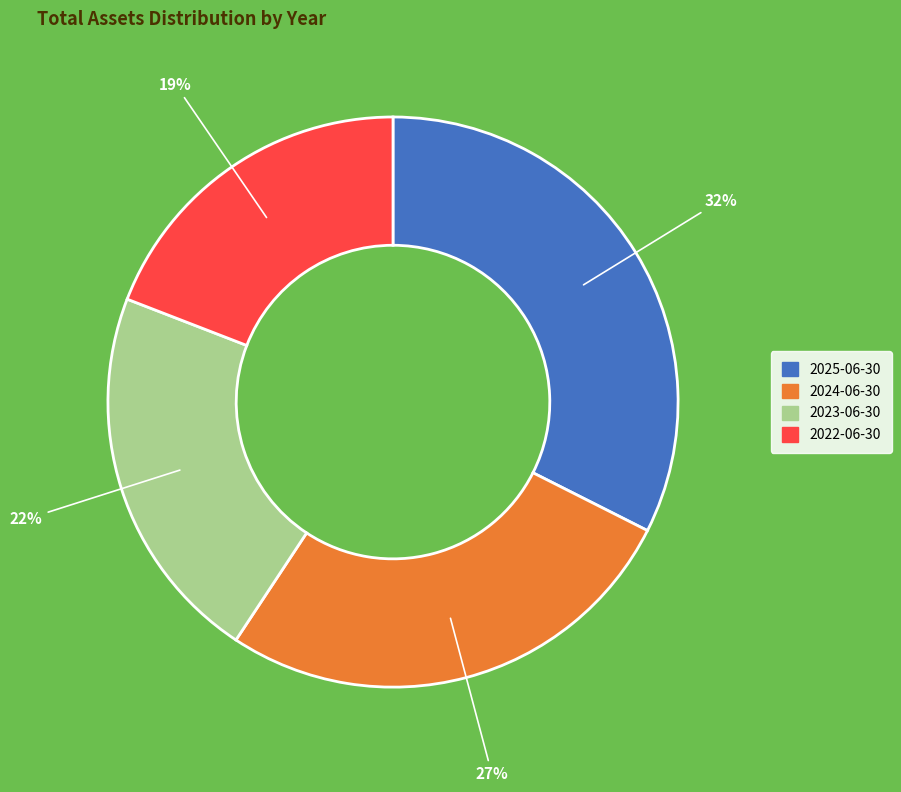

Rank the categories by value from highest to lowest.

2025-06-30, 2024-06-30, 2023-06-30, 2022-06-30